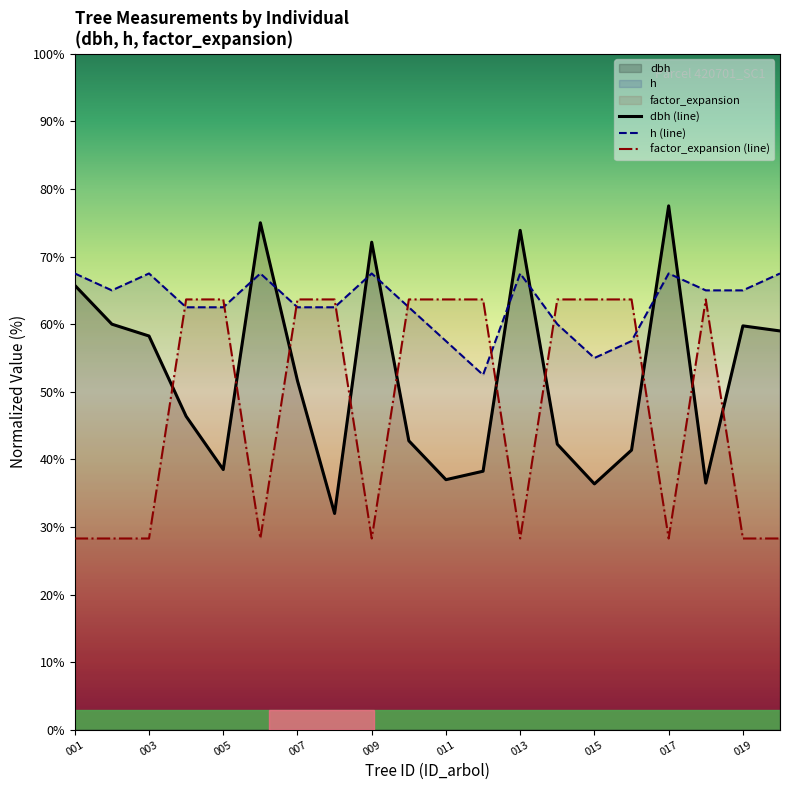

Is it true that factor_expansion (line) equals 63.7 at 13?

True